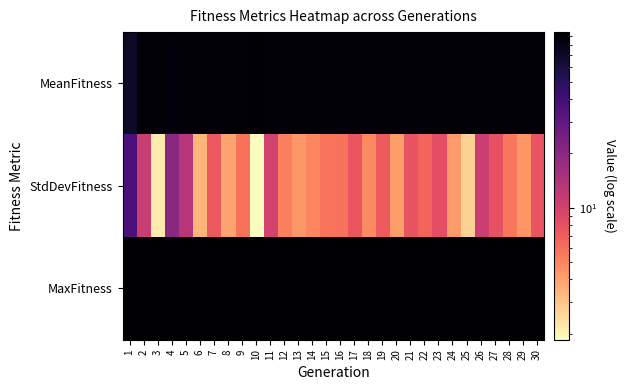

Which series has the largest total across all categories?

MaxFitness